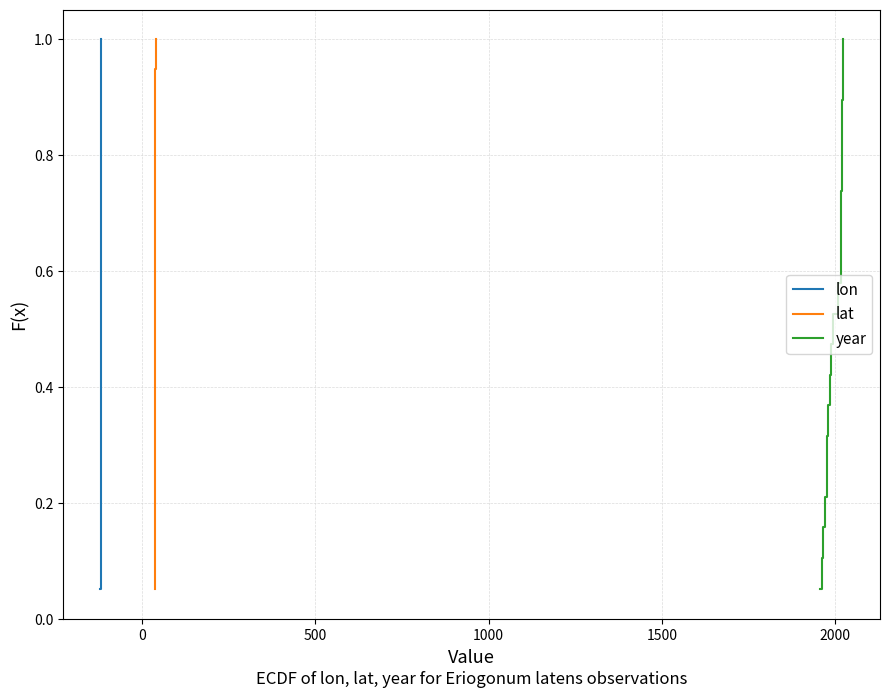

True or false: lat has more than 2 points higher than both neighbors.

False